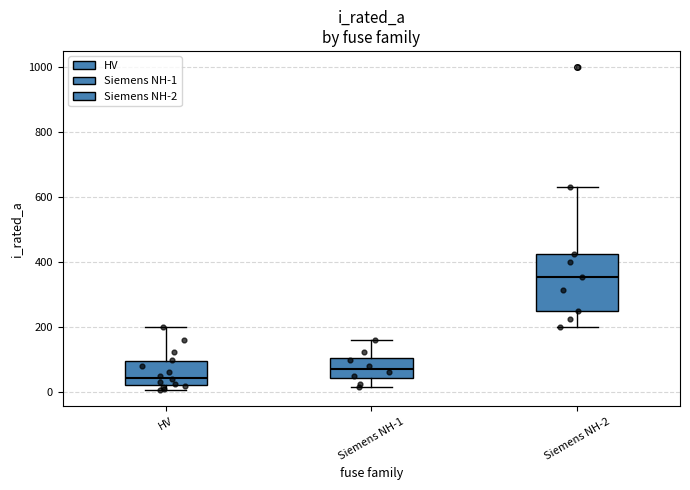

Which box's median line is the lowest?

HV